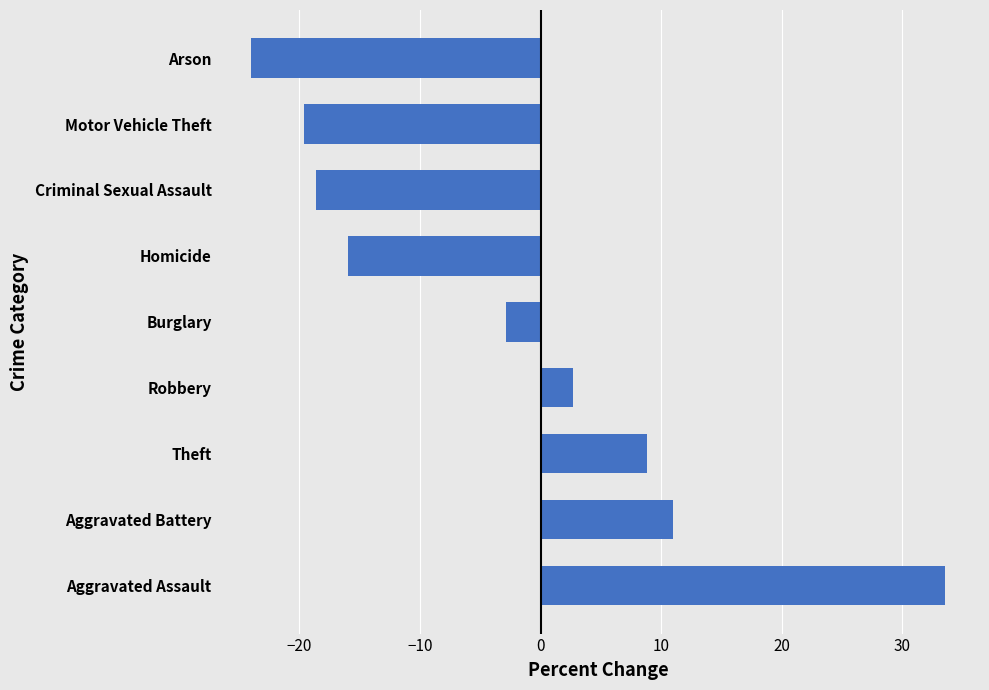

Where is the data nearest to the value 4?

Robbery